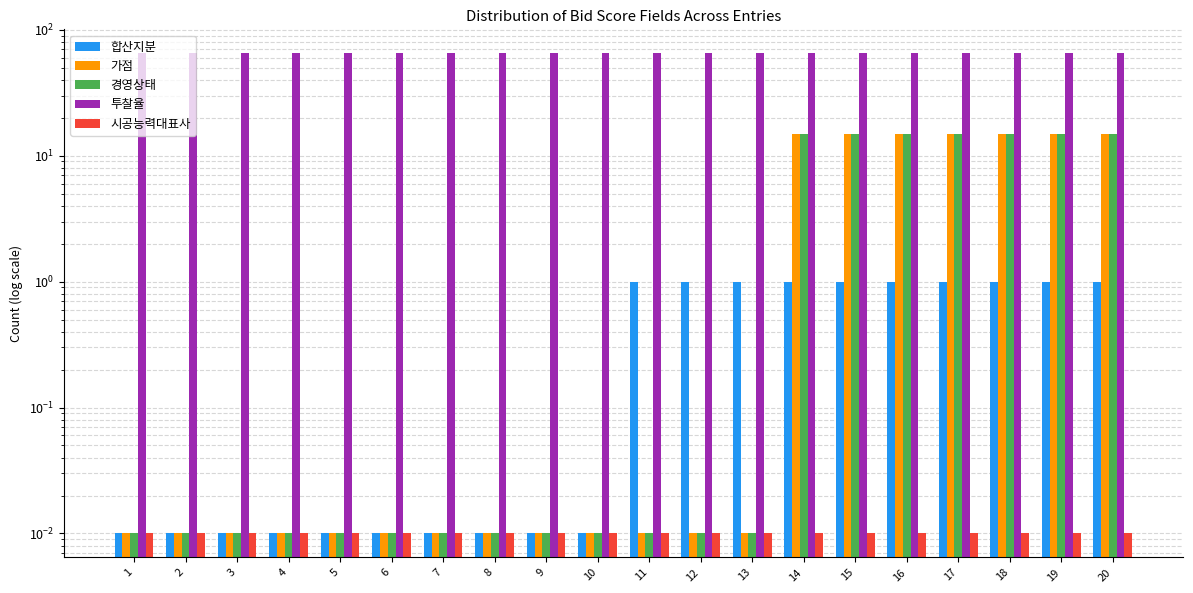

Is it true that 시공능력대표사 equals 0.0 at 19?

False